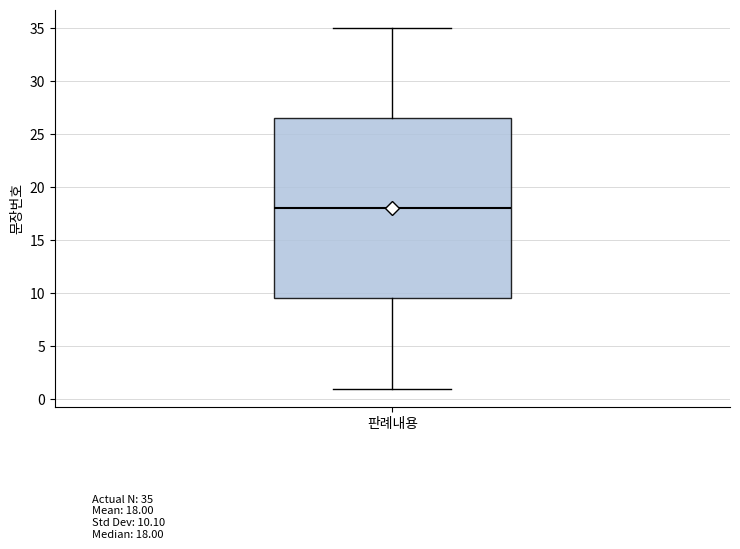

Read this box plot against the y-axis: the position of the median line, the range covered by the box, and the ends of both whiskers. The values are not printed on the chart, so give them approximately, as read against the axis.

median 18.0, box 9.5 to 26.5, whiskers 1.0 to 35.0